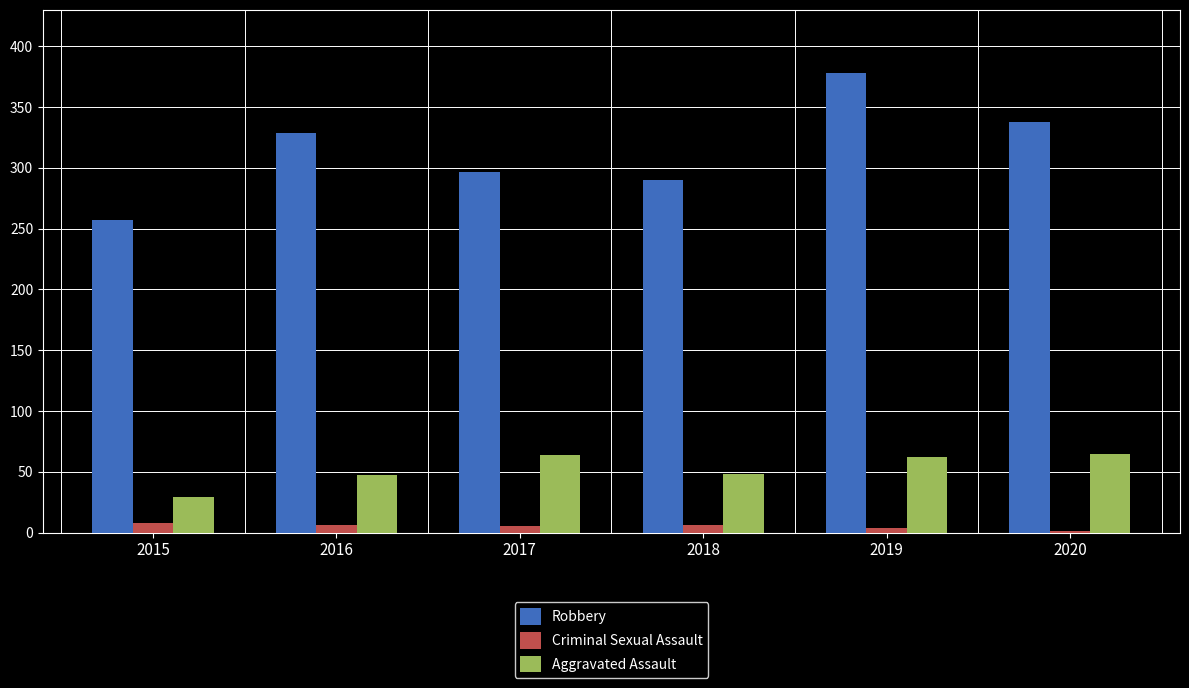

Read the Robbery value at 2018, to the nearest 5.

290